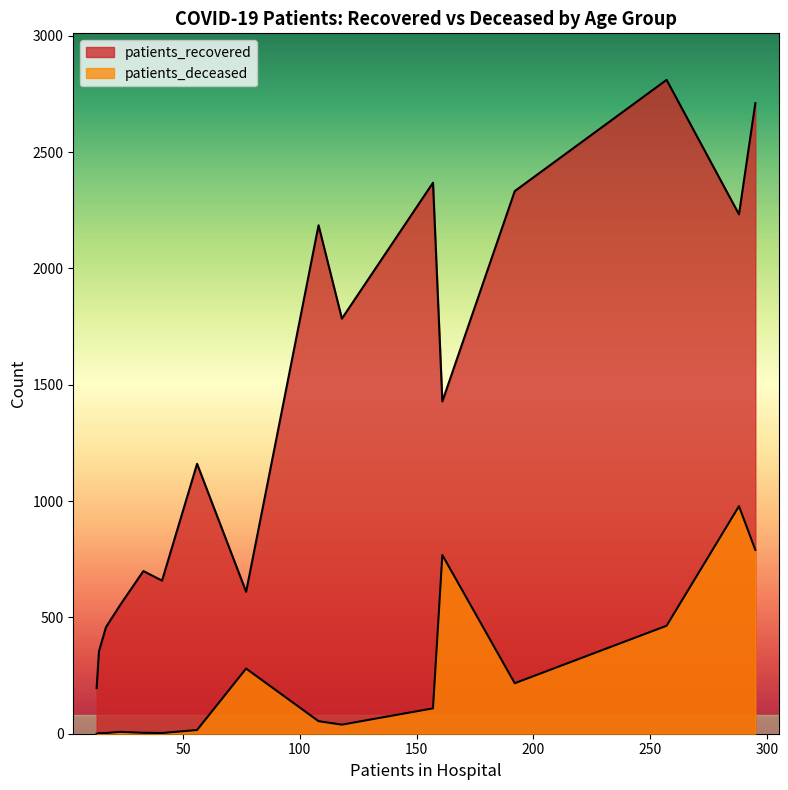

List the series in order of their overall mean, highest first.

patients_recovered, patients_deceased